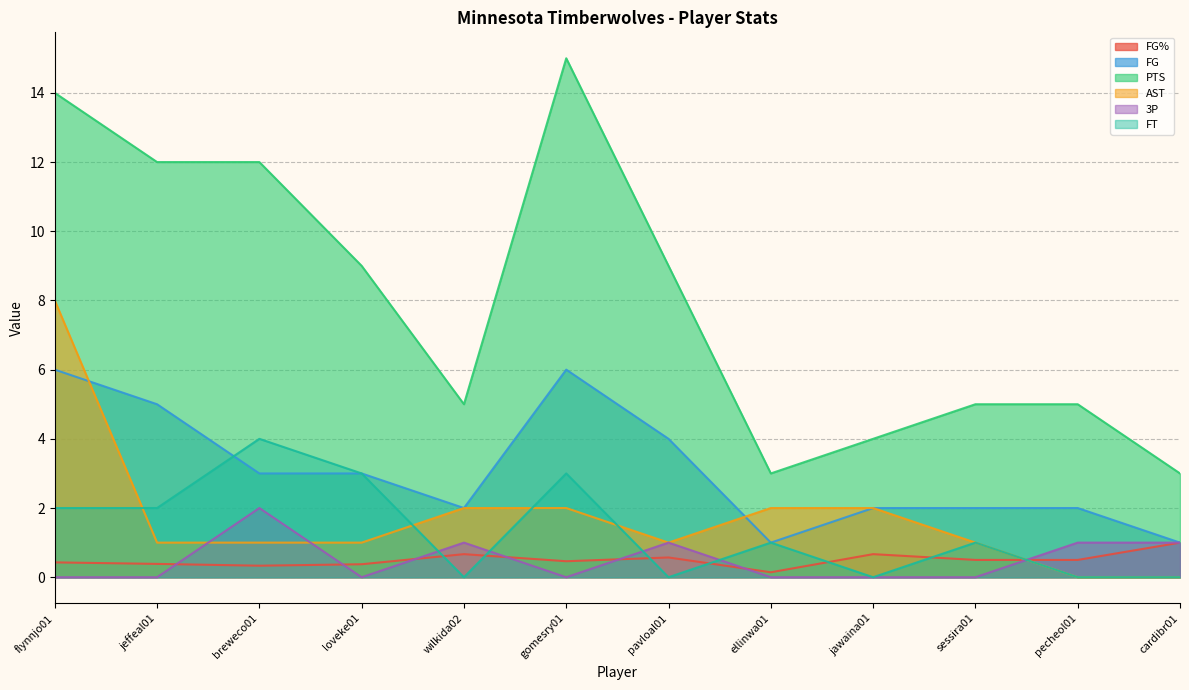

Count the 3P values in the range 0 to 1.

11